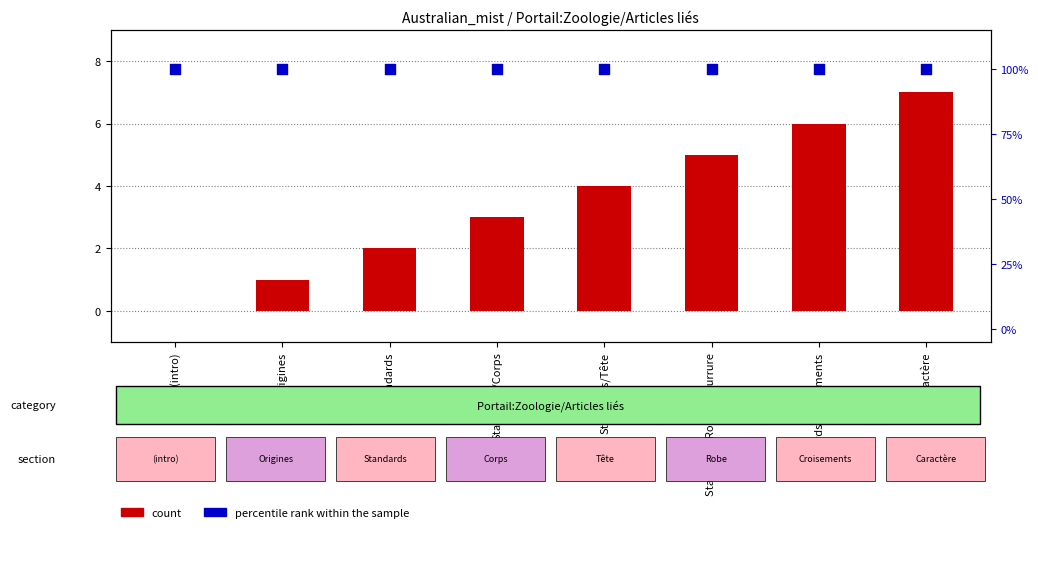

Which series has the widest spread of Y values?

count